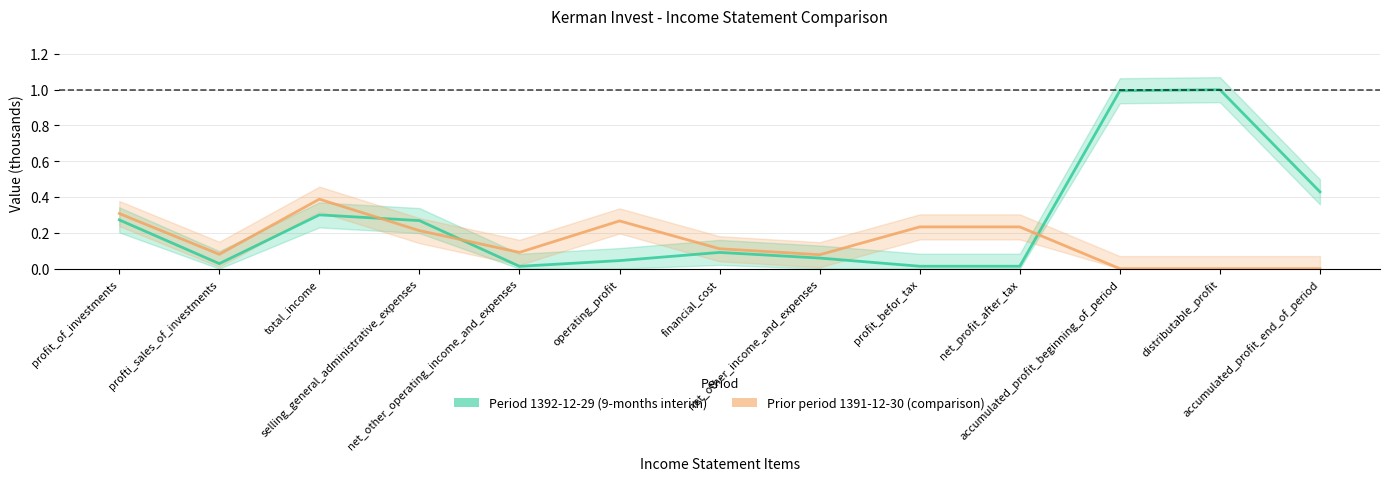

List the series in order of their peak value, highest first.

1392-12-29, 1391-12-30